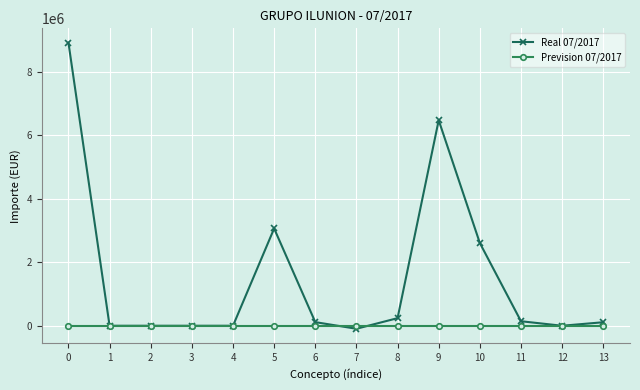

Is it true that Real 07/2017 equals 3545575.2 at 10?

False